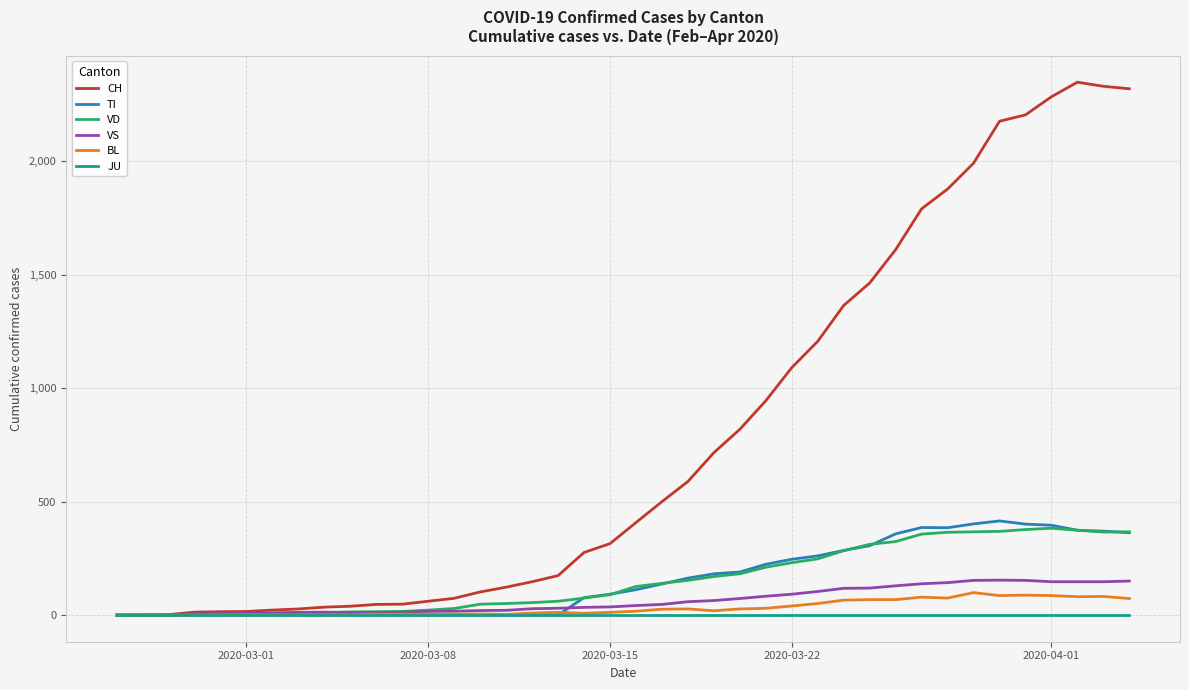

List the series in order of their peak value, lowest first.

JU, BL, VS, VD, TI, CH